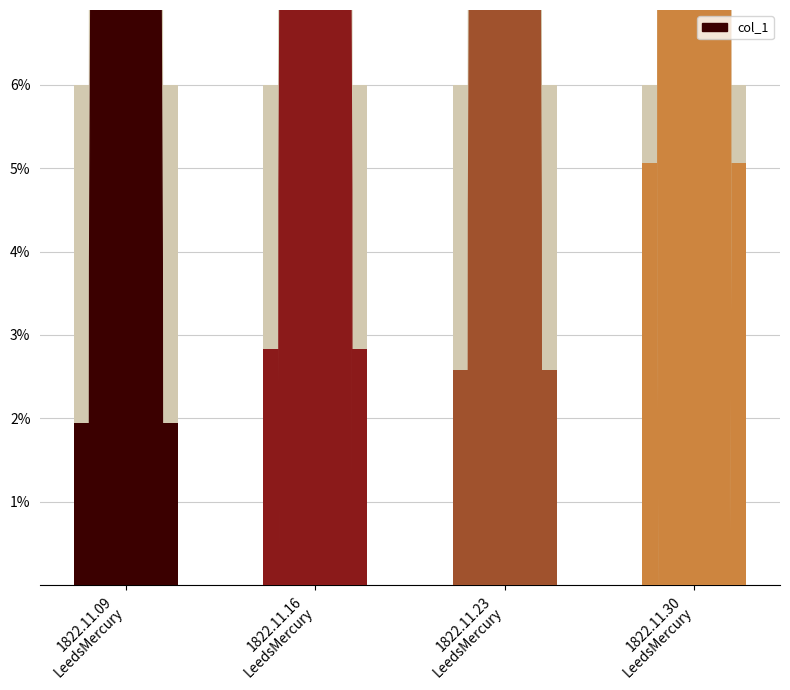

What is the label of the 1st bar from the left?

1822.11.09
LeedsMercury